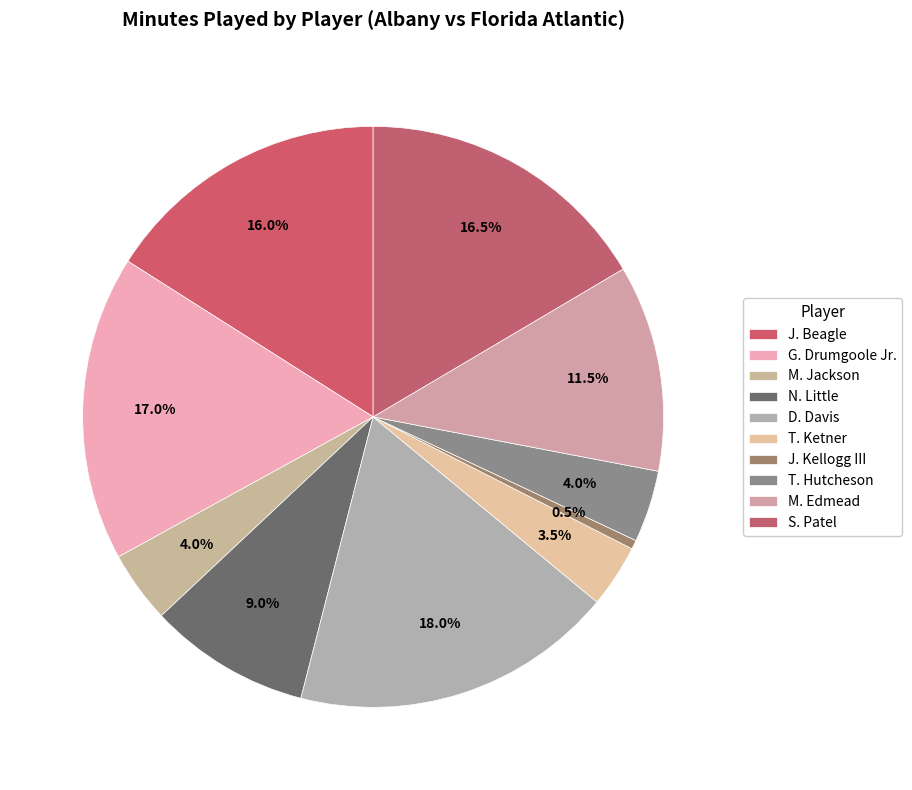

To the nearest percent, what portion does J. Beagle represent?

16%